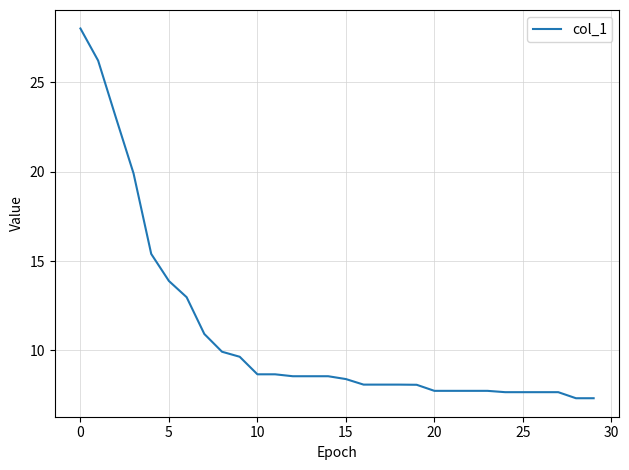

What is the maximum value shown in the chart?

28.0